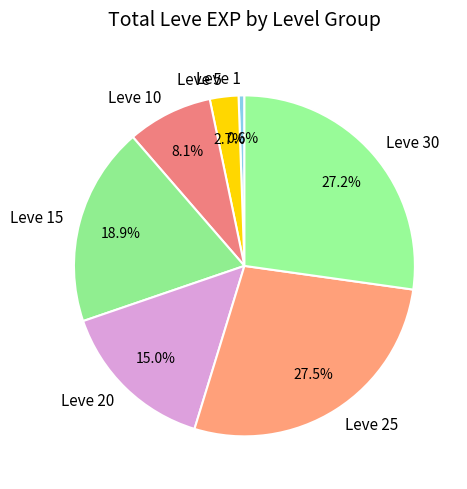

Which category has the smallest portion of the pie?

Leve 1